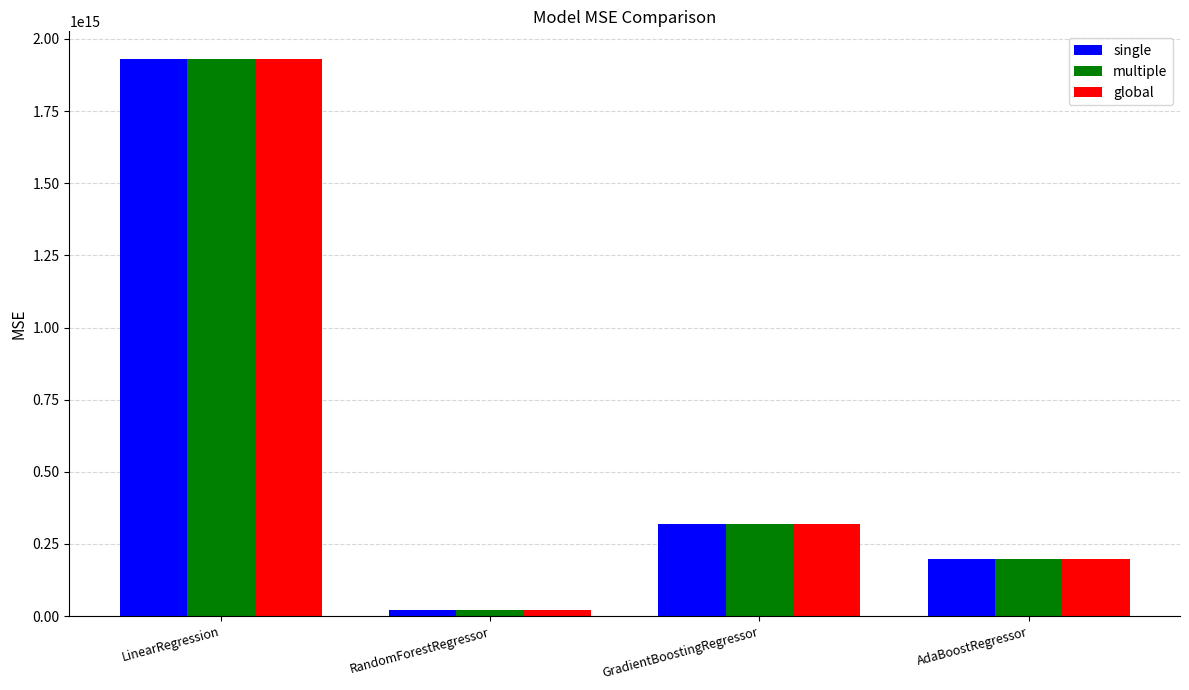

At which category is the sum across all series the highest?

LinearRegression